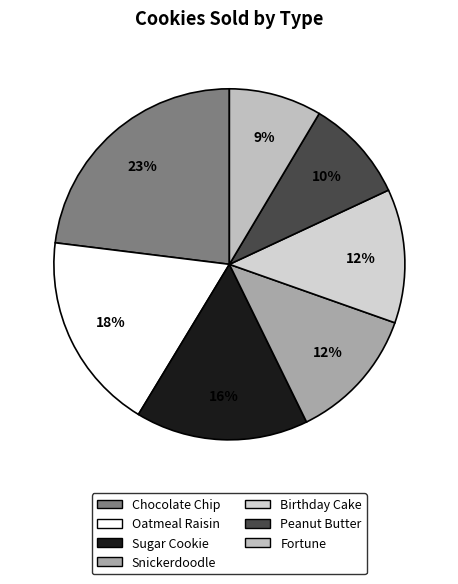

What percentage do Chocolate Chip and Birthday Cake together represent?

35.4%